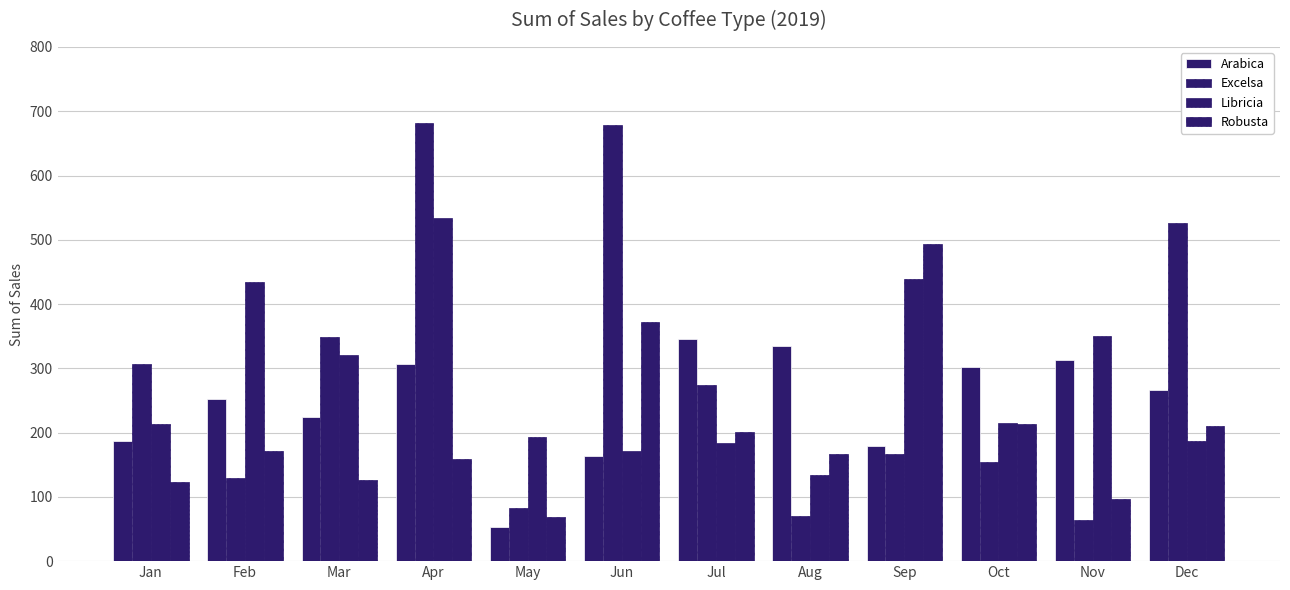

How many data points in Libricia are less than 215?

6